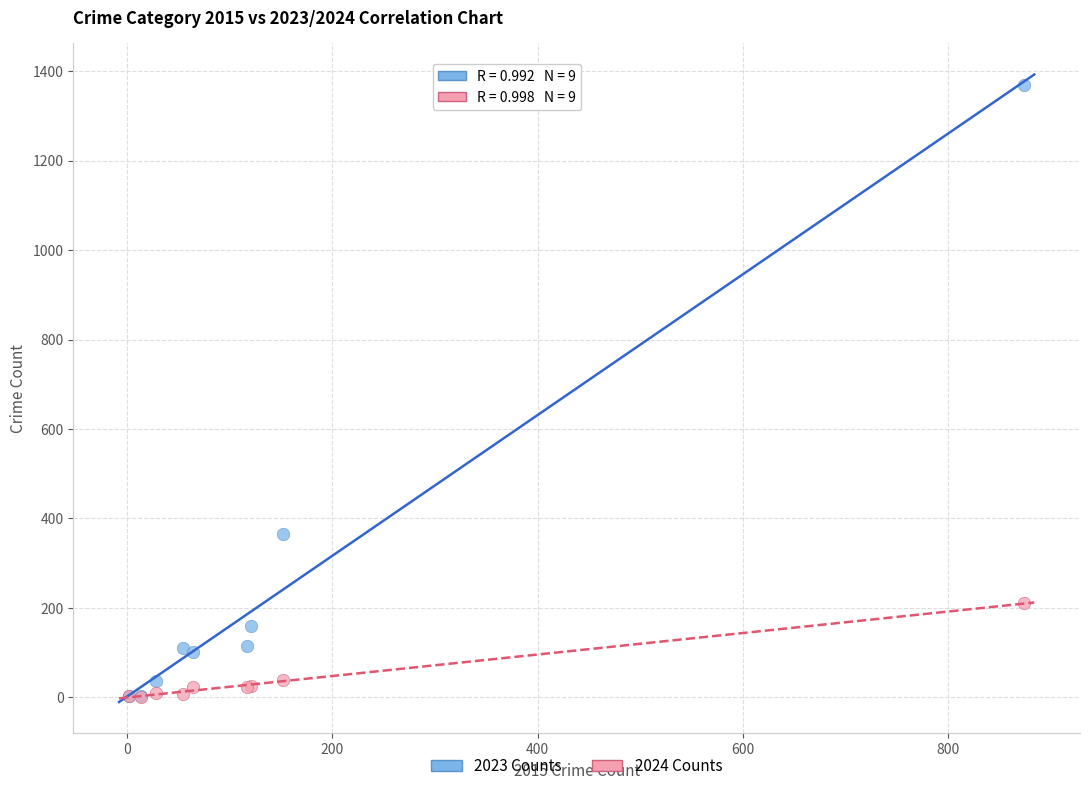

Across all series, what Y value is closest to 684?

364